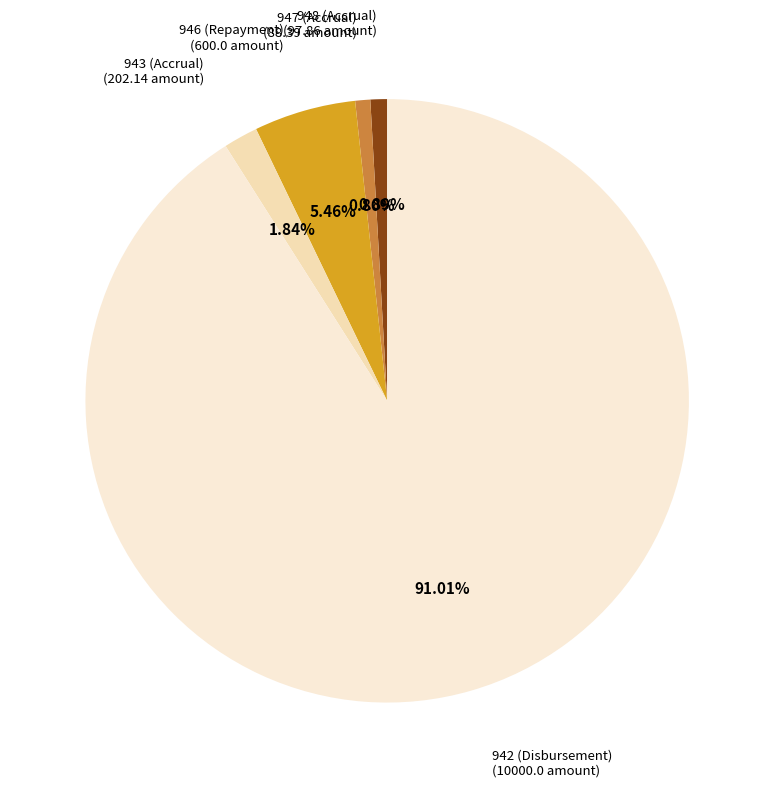

What is the largest slice in the pie chart?

942 (Disbursement)